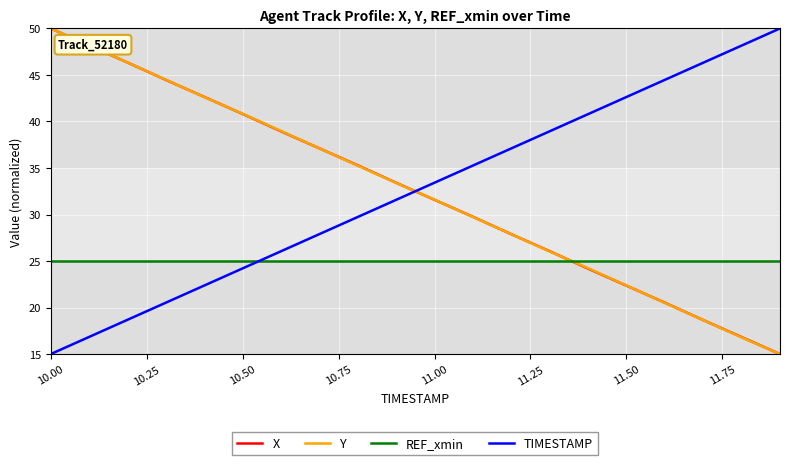

True or false: X has more than 0 interior local peaks.

False